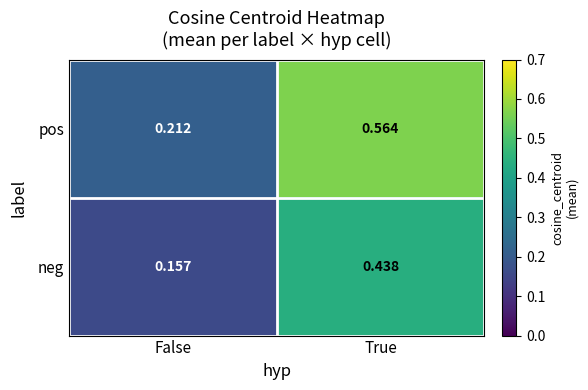

How many series are shown in this chart?

2